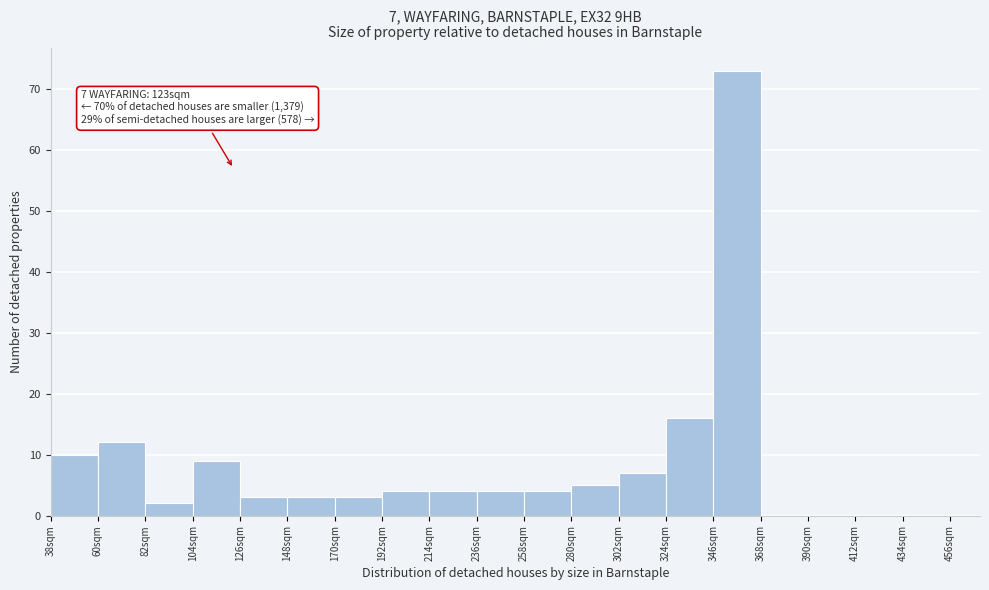

Over which range of the x-axis is the bar tallest?

346 to 368